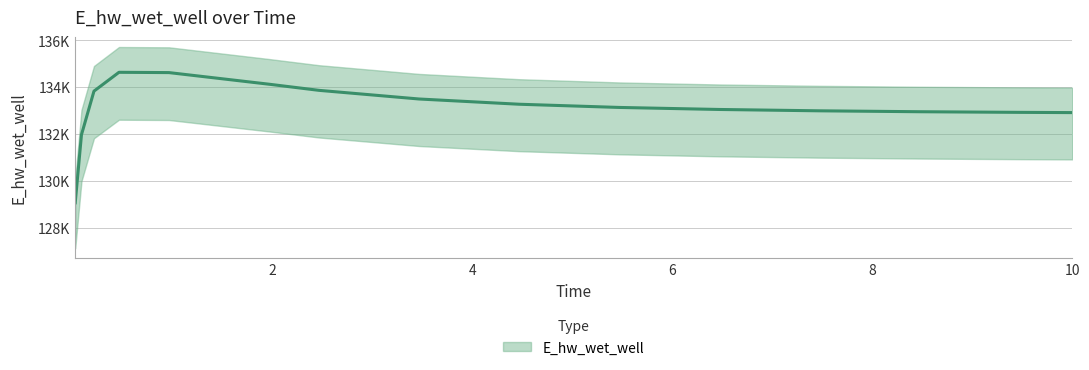

Does the chart display data point markers on the line(s)?

No